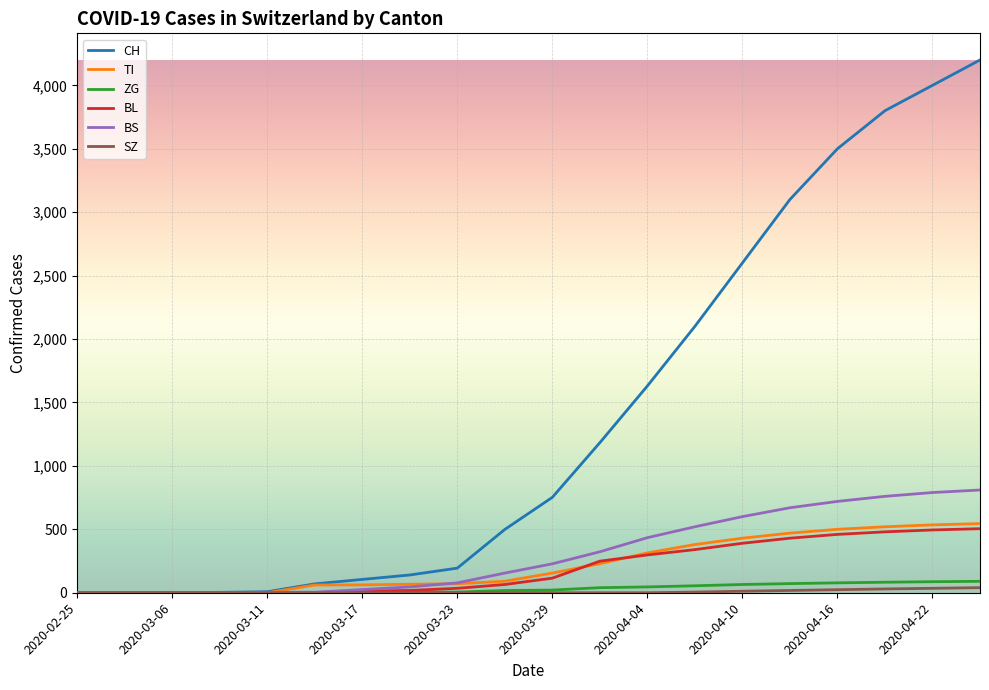

Which series has the largest total across all categories?

CH